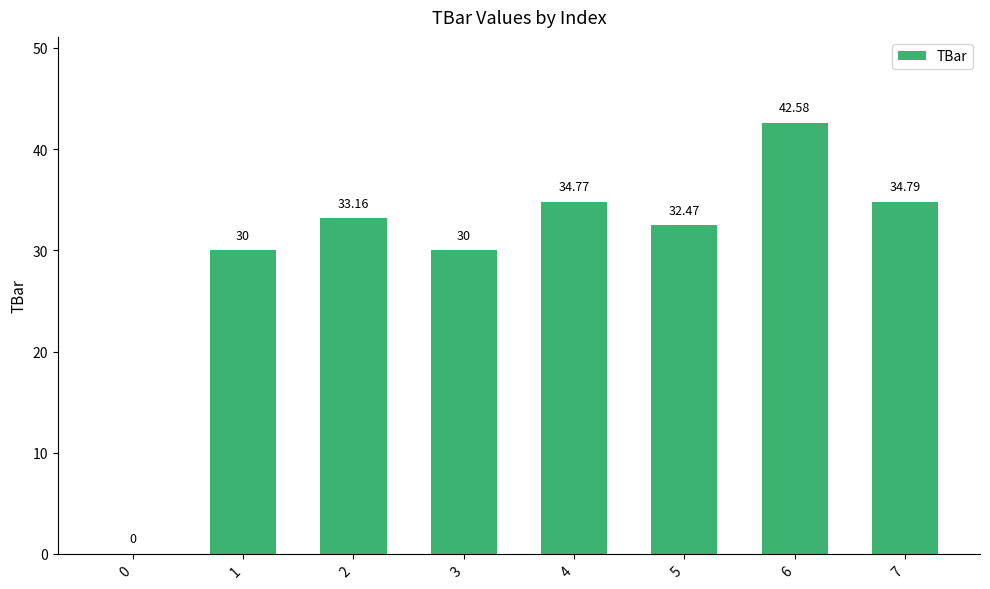

Approximately how many times larger is the value at 6 compared to 1?

1.4